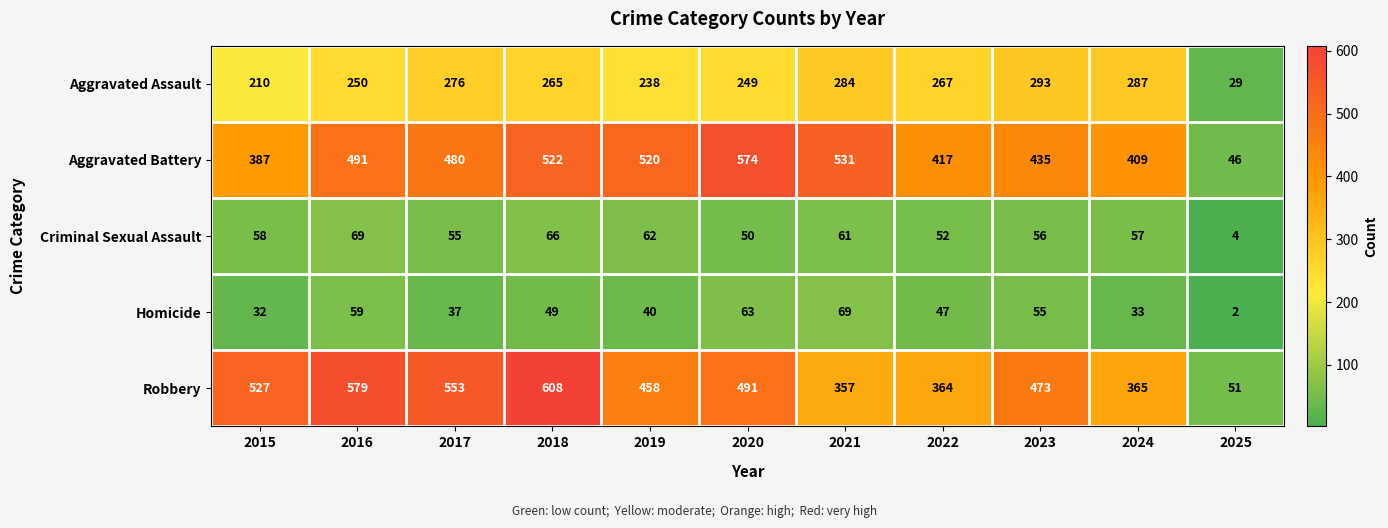

What is the average value of the Homicide series?

44